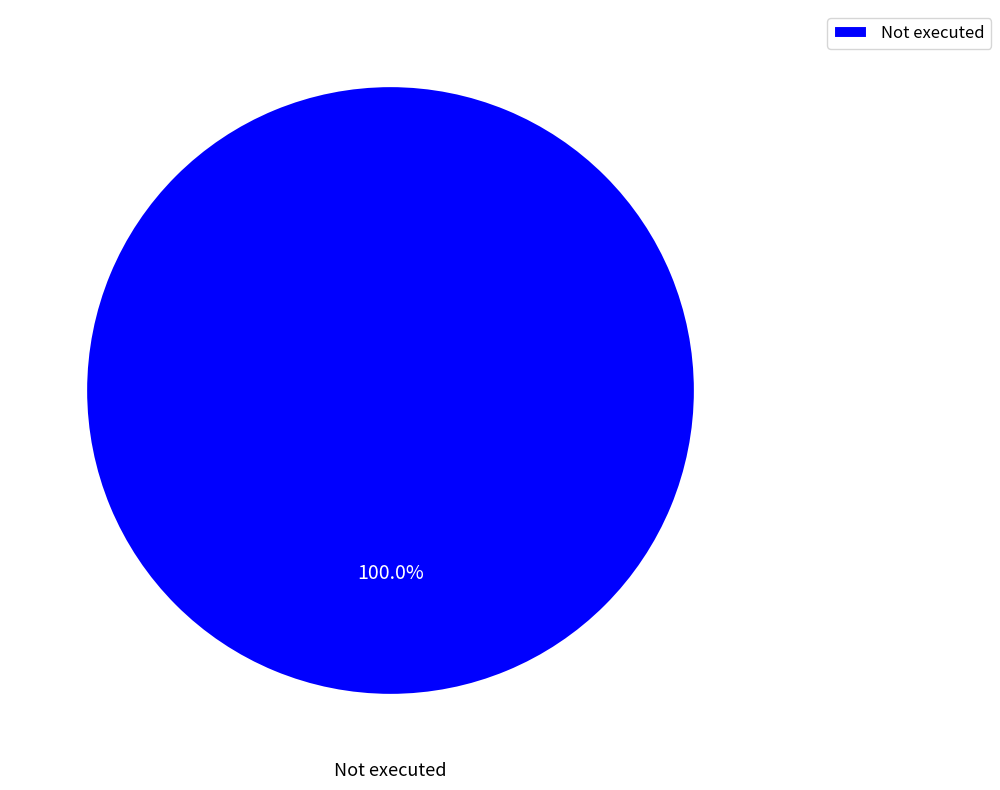

Rank the categories by value from highest to lowest.

Not executed